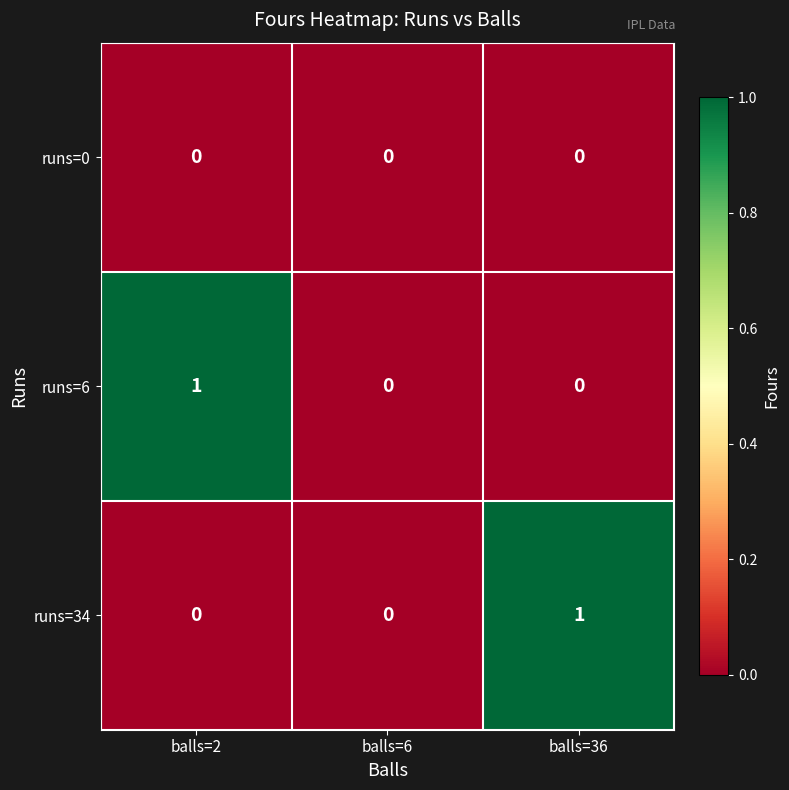

The value of runs=6 at balls=6 is 0. True or false?

True